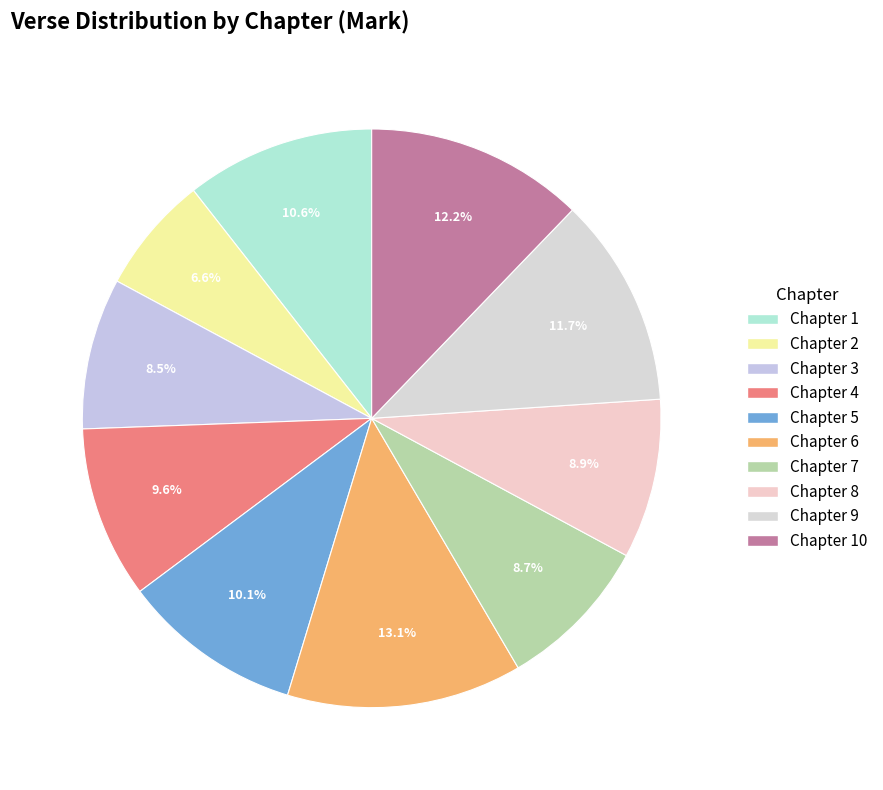

Is there a majority slice in this chart?

No